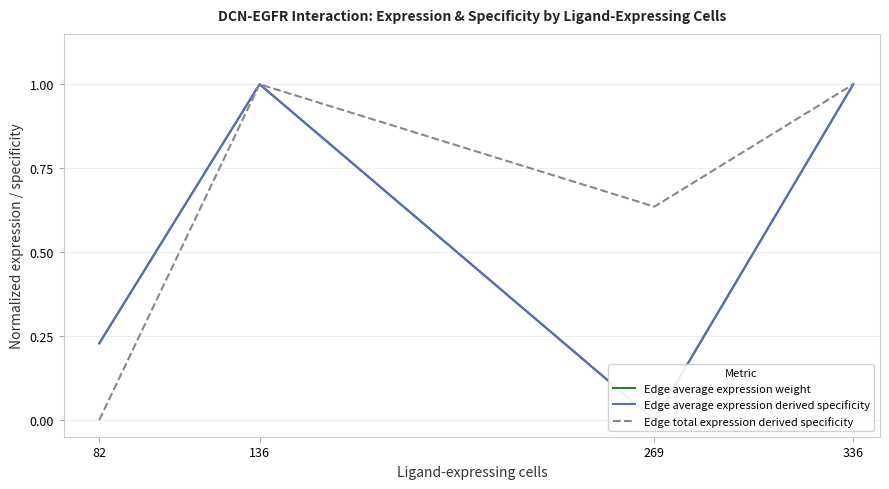

True or false: Edge average expression weight and Edge average expression derived specificity intersect in this chart.

False